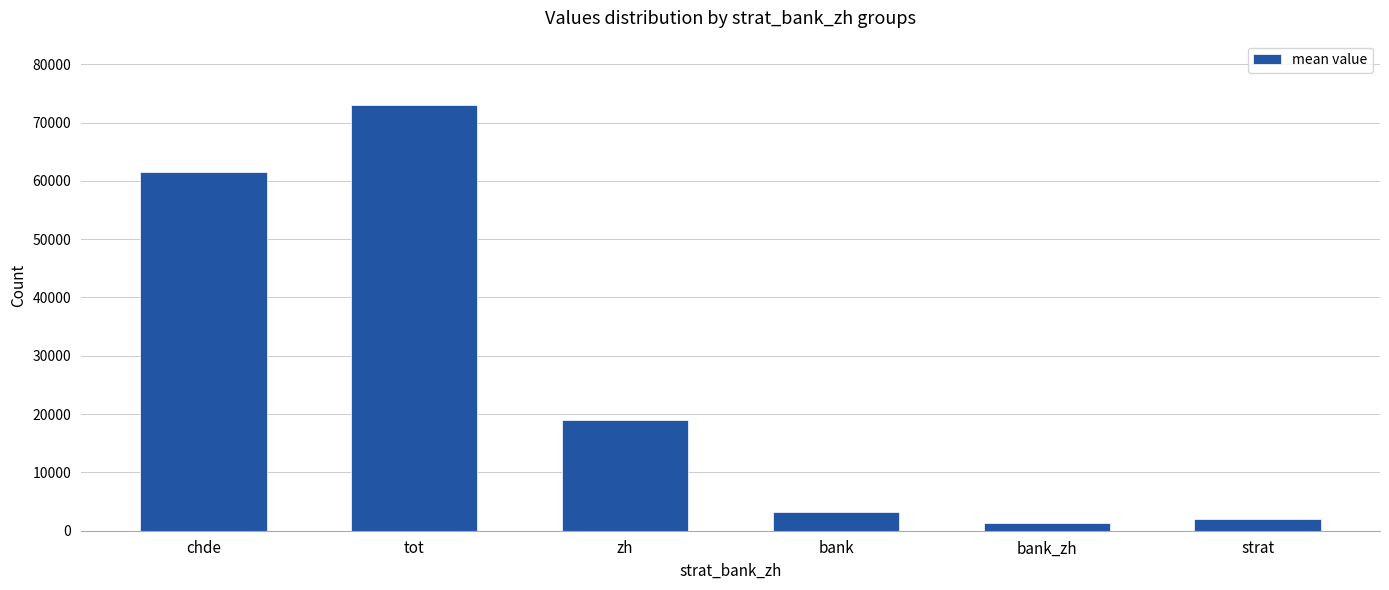

What is the approximate value at chde?

61478.7